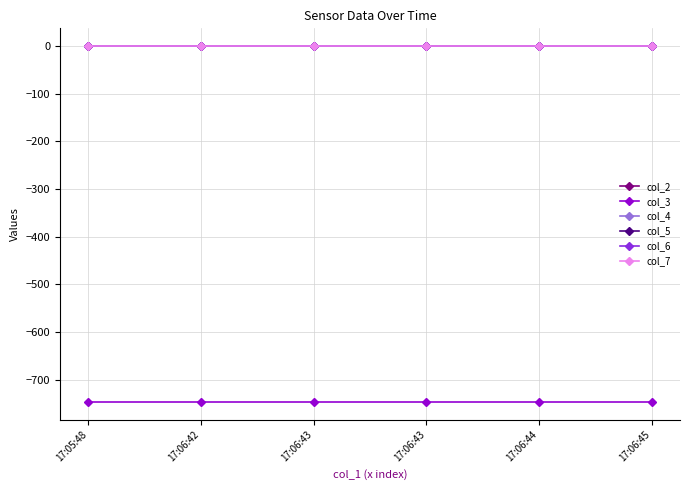

Which label corresponds to the largest value in the chart?

17:05:48